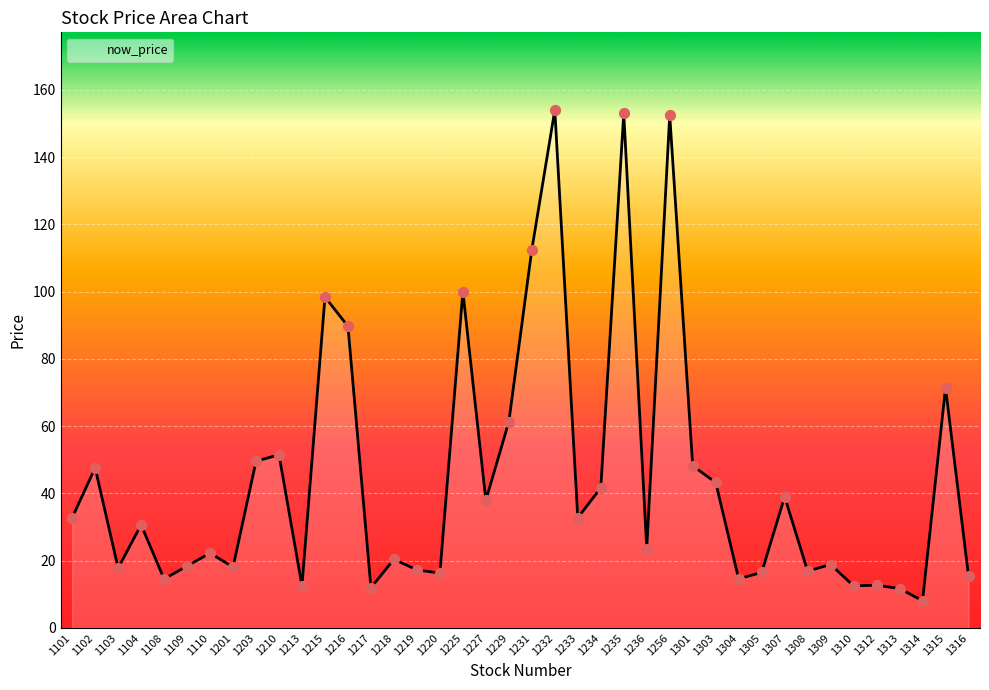

What is the change in value from 1231 to 1236?

-88.9